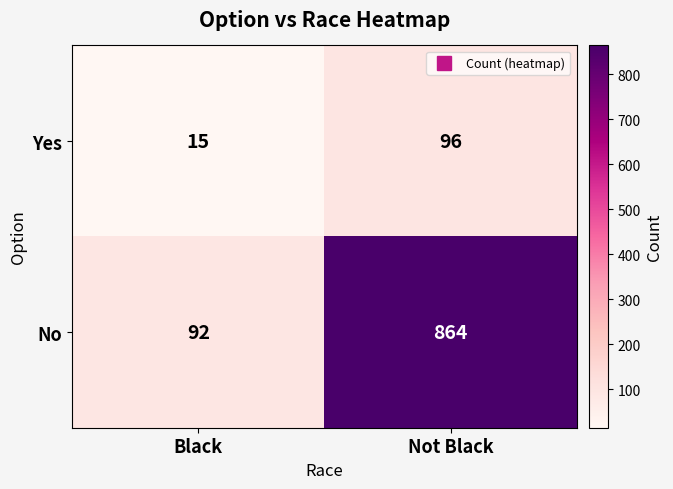

The Yes series shows 96 at Not Black. True or false?

True